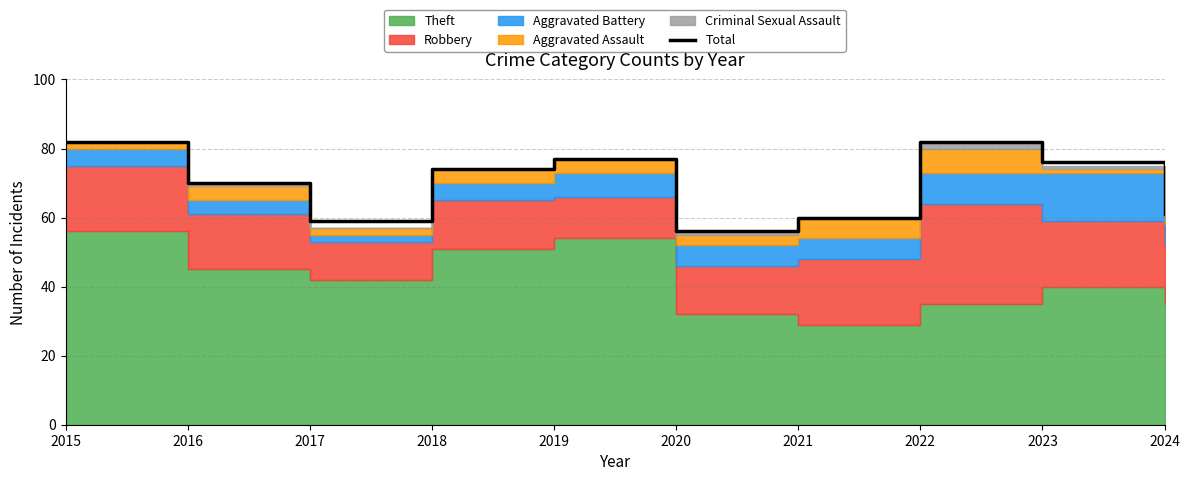

What is the difference between the values at 2021 and 2015?

22